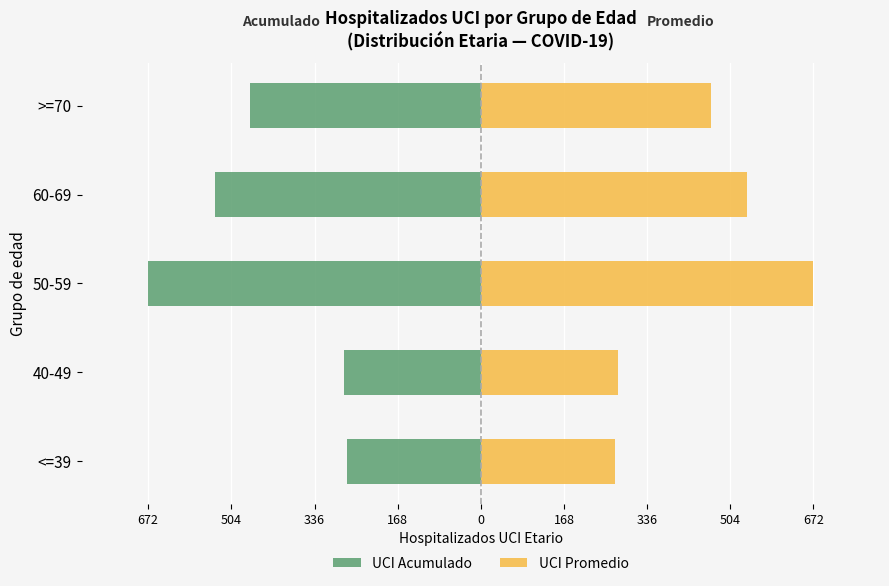

How many bars are there in each group?

2